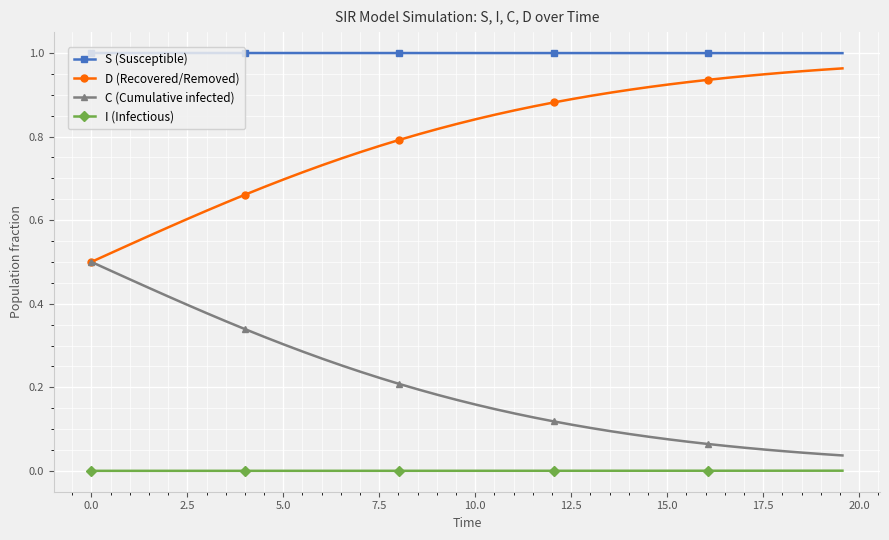

True or false: C (Cumulative infected) and S (Susceptible) intersect in this chart.

False